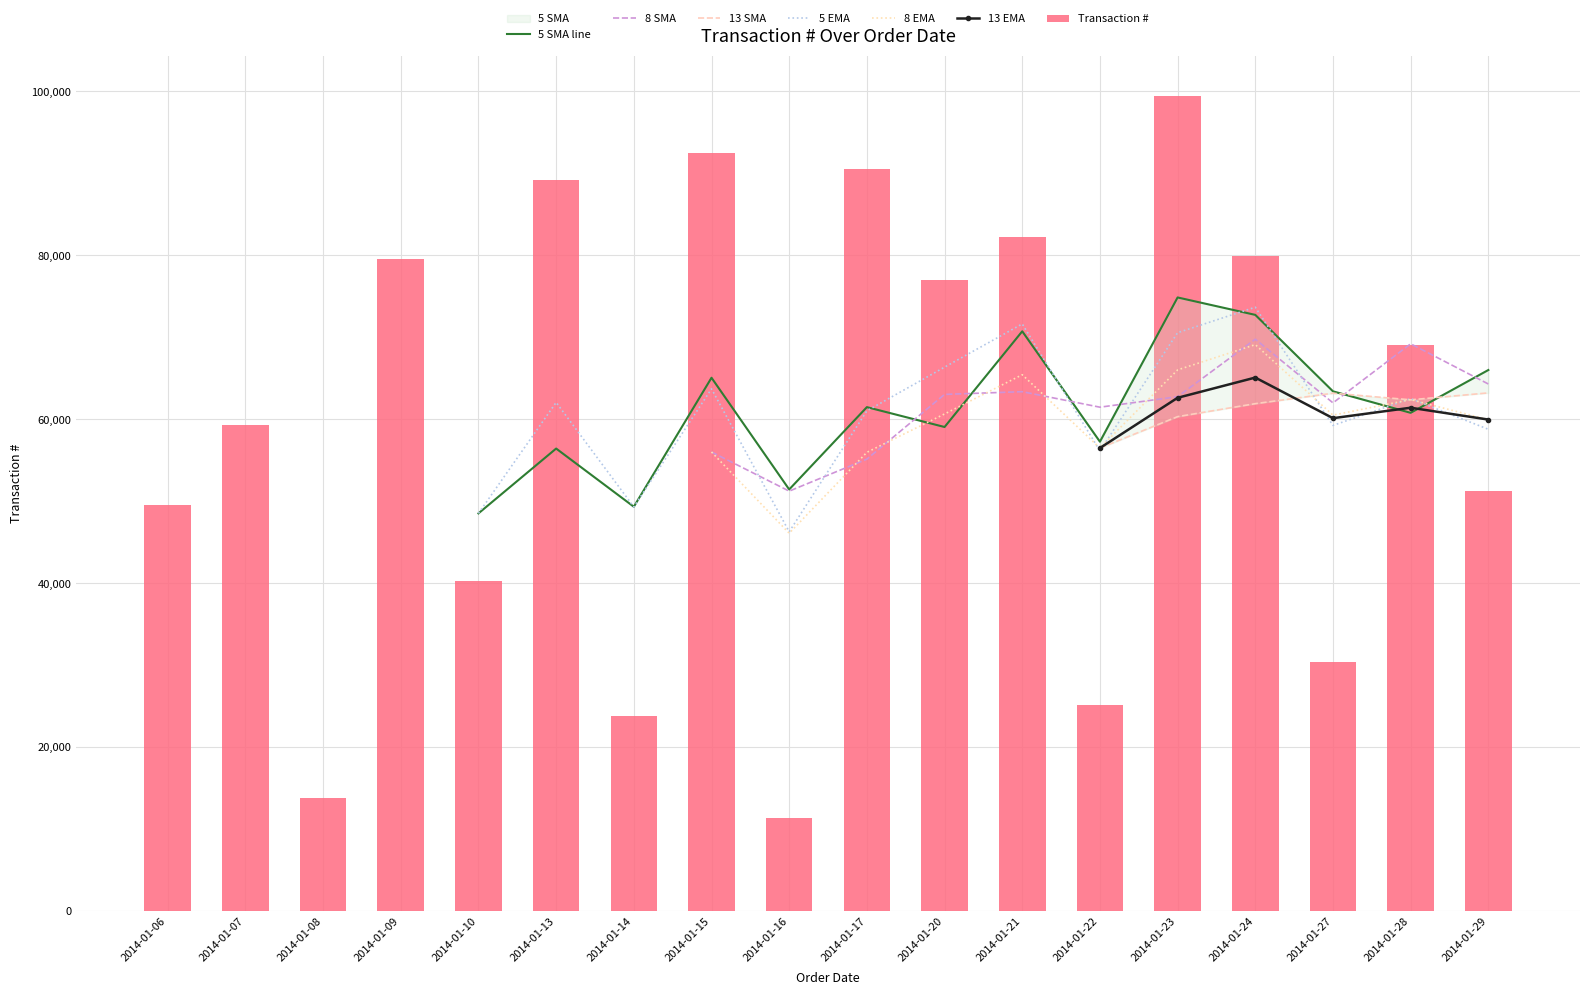

What is the difference between the maximum and second lowest values?

85540